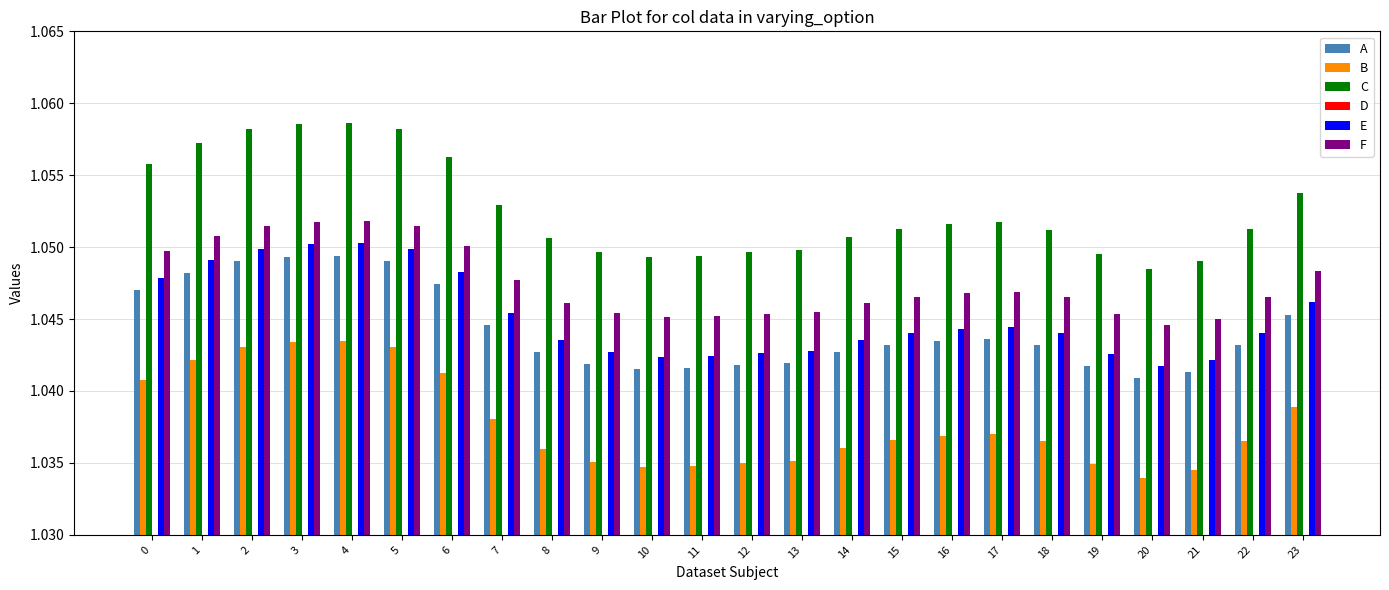

Which has a higher value, 21 or 2?

2